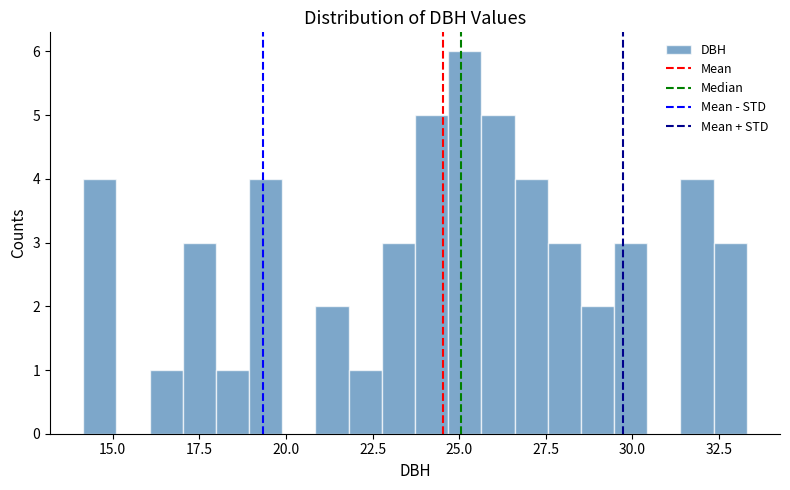

Around what value on the x-axis is the tallest bar? Give the approximate position of its centre, as read against the axis.

25.0